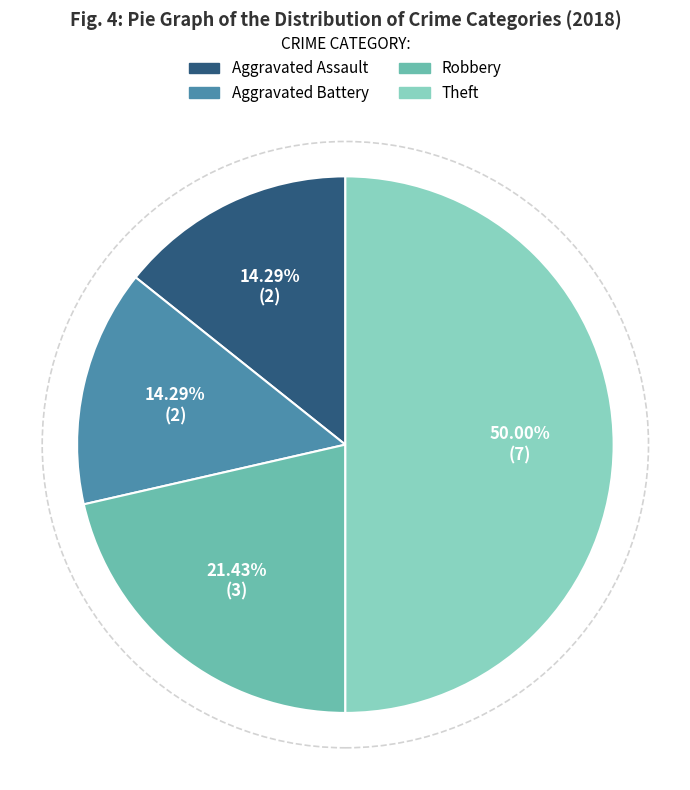

To the nearest percent, what percentage of the pie is Theft?

50%